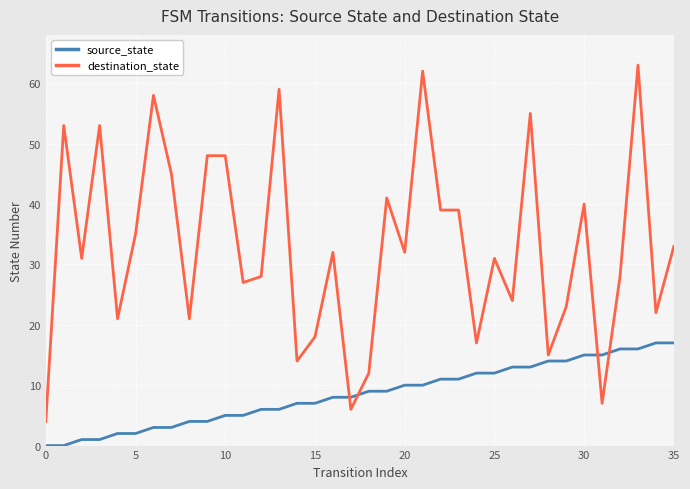

Which series has the largest range (max minus min)?

destination_state